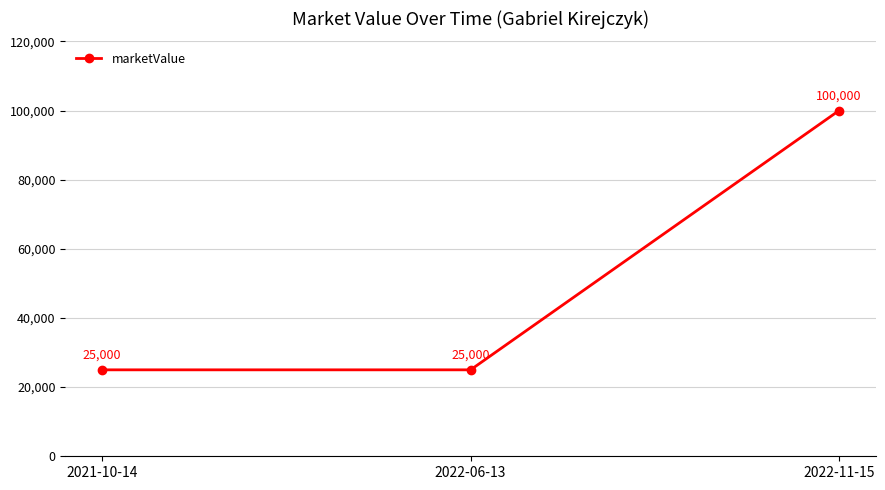

What is the difference between the maximum and minimum values?

75000